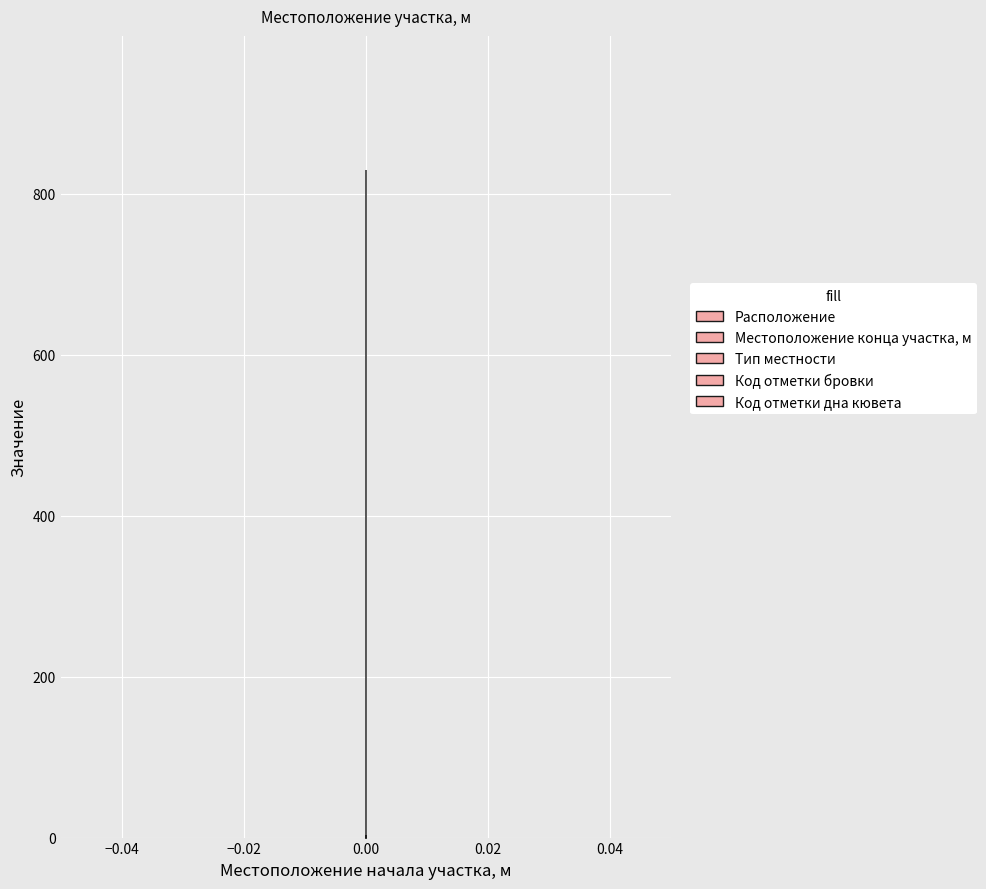

Reading left to right, transcribe all the data shown in this chart.

Расположение: 1	2
Местоположение конца участка, м: 830	830
Тип местности: 1	1
Код отметки бровки: 1	1
Код отметки дна кювета: 1	1